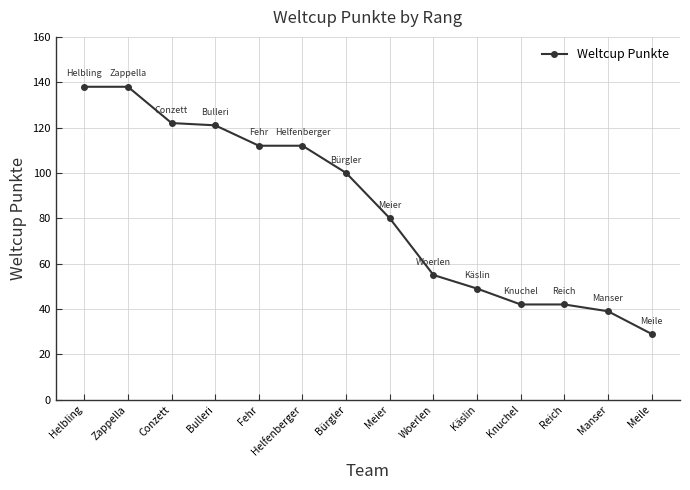

Which has a higher value, Manser or Zappella?

Zappella